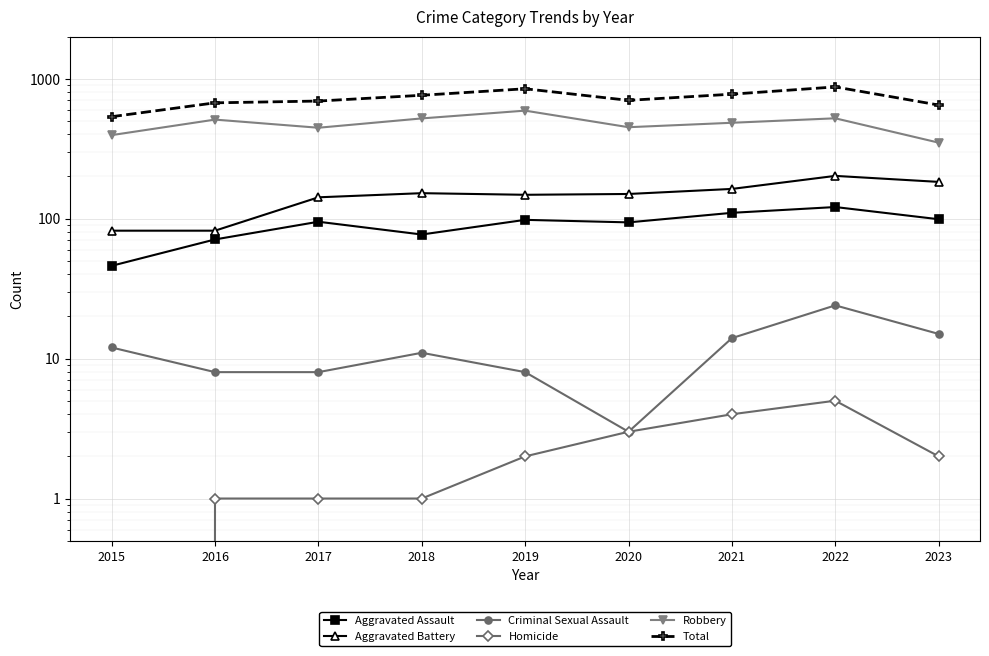

What is the maximum value shown in the chart?

873